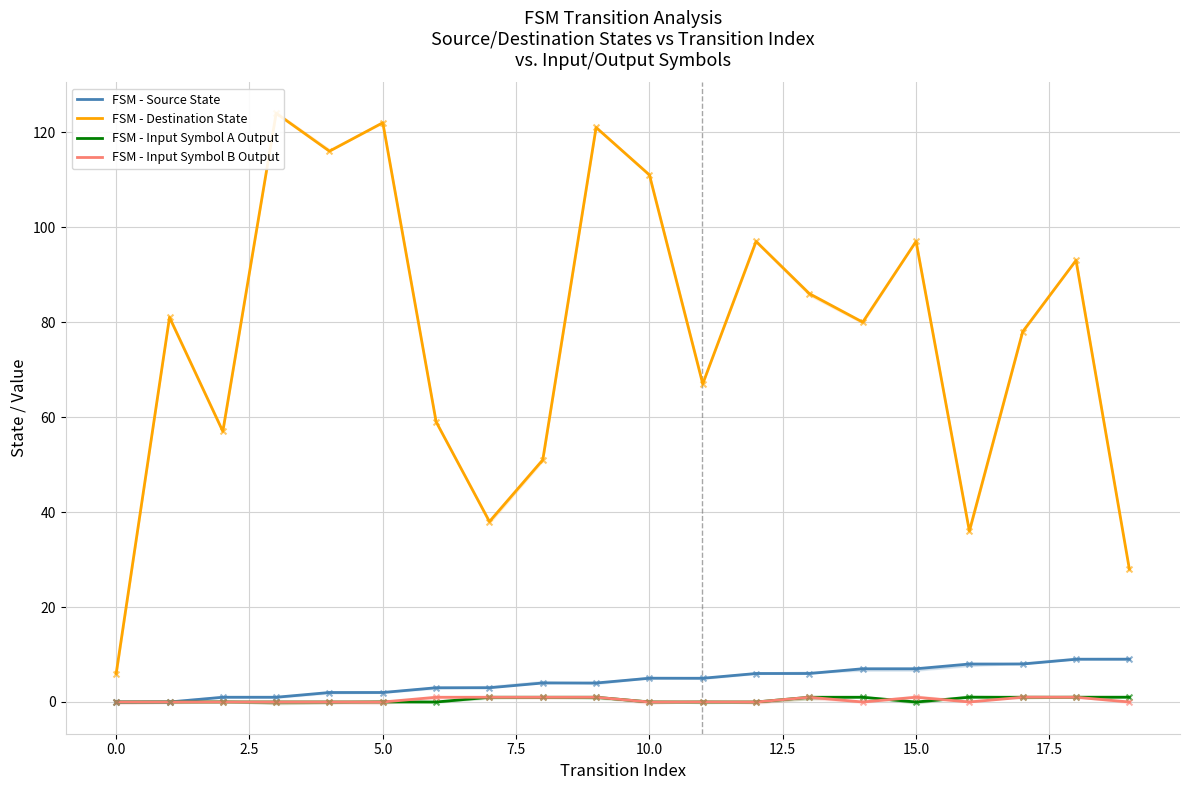

What are all the series names shown in the legend?

FSM - Source State, FSM - Destination State, FSM - Input Symbol A Output, FSM - Input Symbol B Output